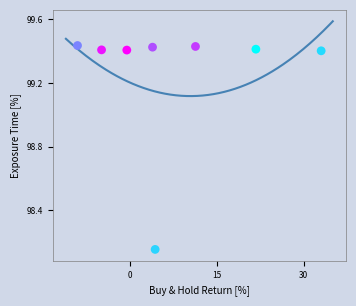

What is the range of Y values (max minus min)?

1.3